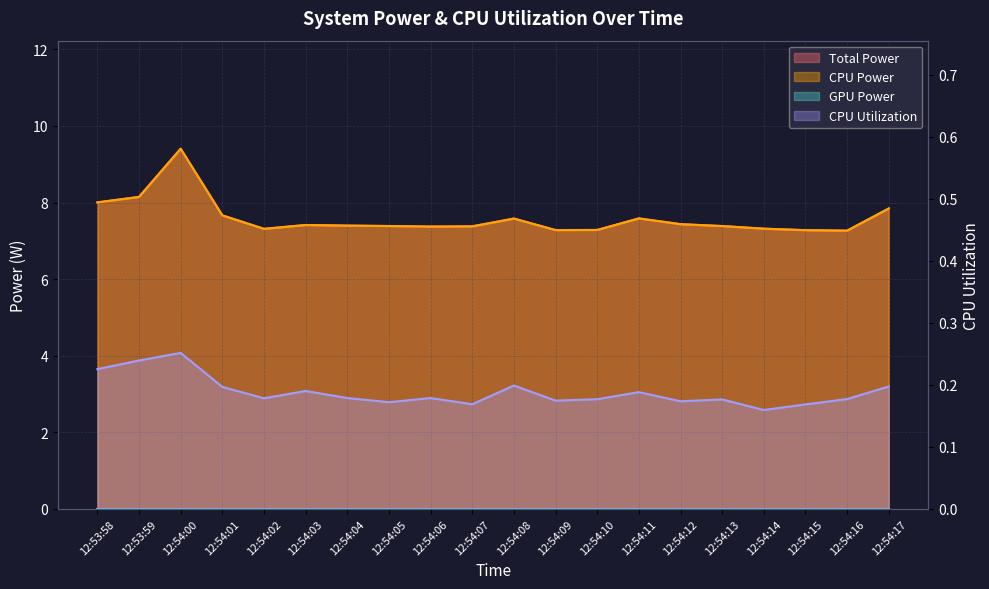

How many series are shown in this chart?

3